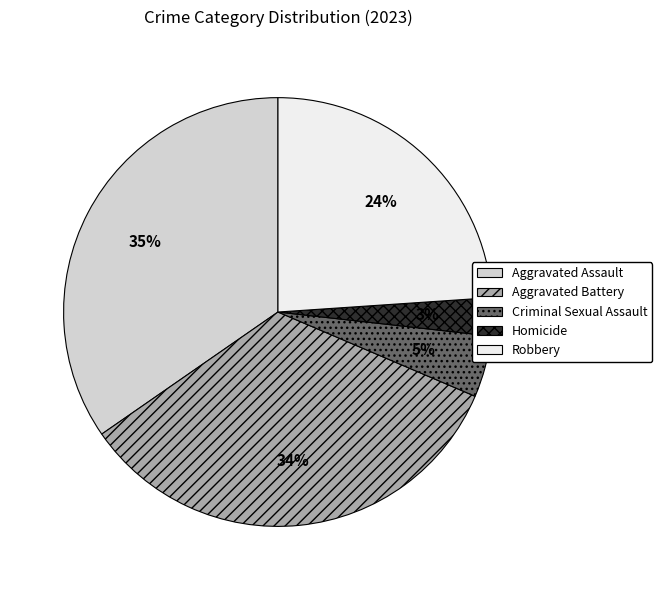

Which category has the biggest portion of the pie?

Aggravated Assault